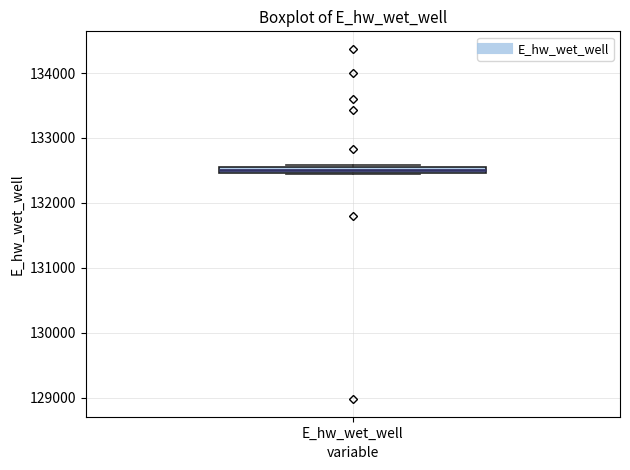

Where is the upper edge of the box for E_hw_wet_well on the y-axis? The values are not printed on the chart, so give them approximately, as read against the axis.

132600